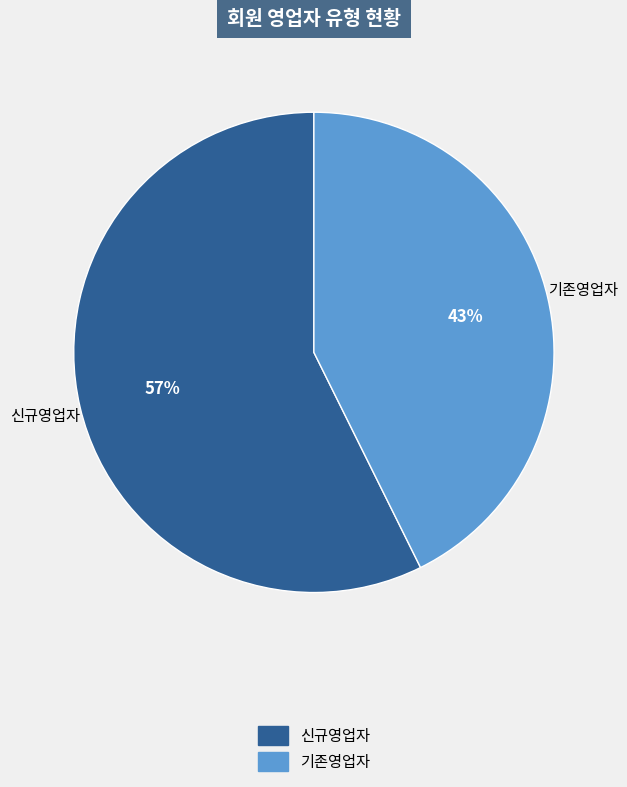

Rank the categories by value from lowest to highest.

기존영업자, 신규영업자